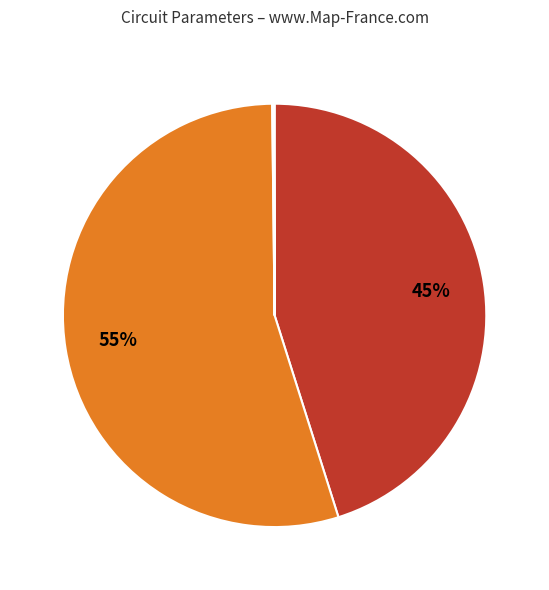

Is there any slice that represents more than half of the pie?

Yes